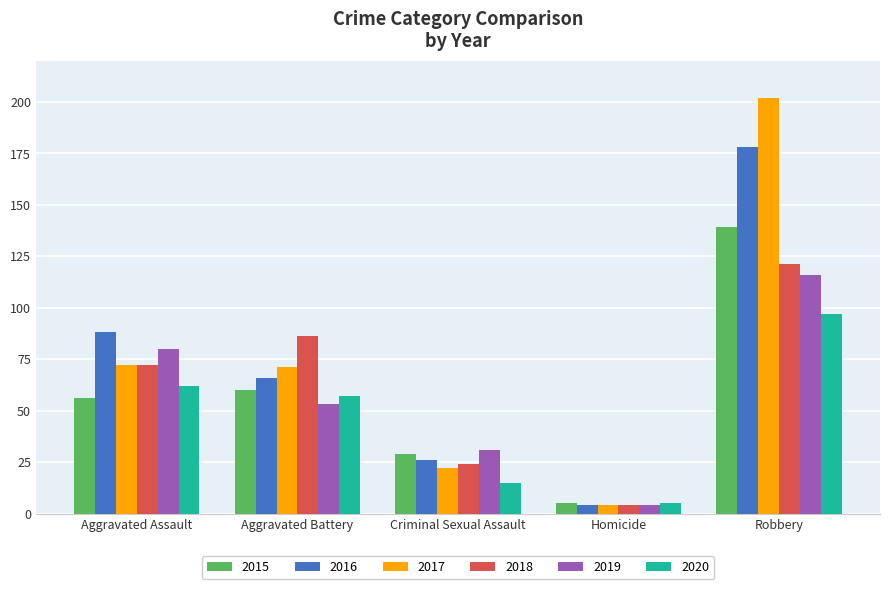

What is the total value across all series at Criminal Sexual Assault?

147